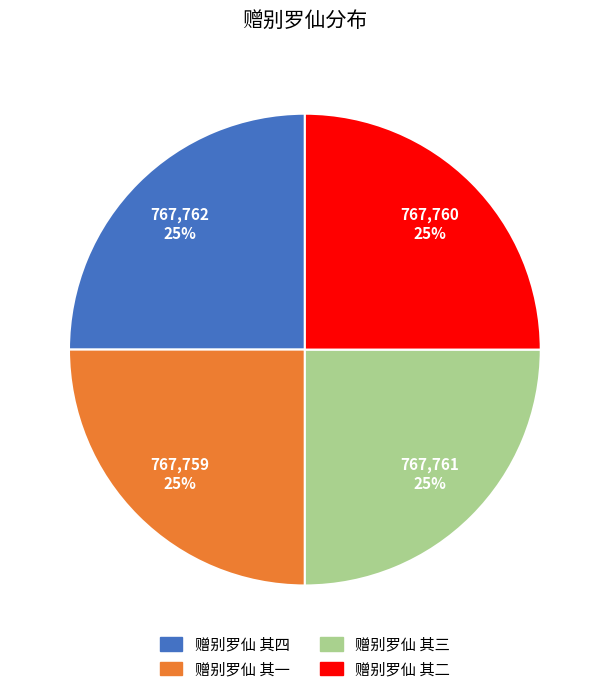

What percentage is the 赠别罗仙 其二 slice, to the nearest percent?

25%